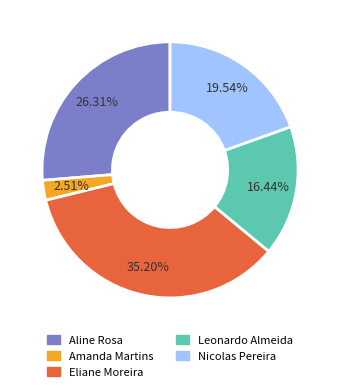

What percentage is the Nicolas Pereira slice, to the nearest percent?

20%